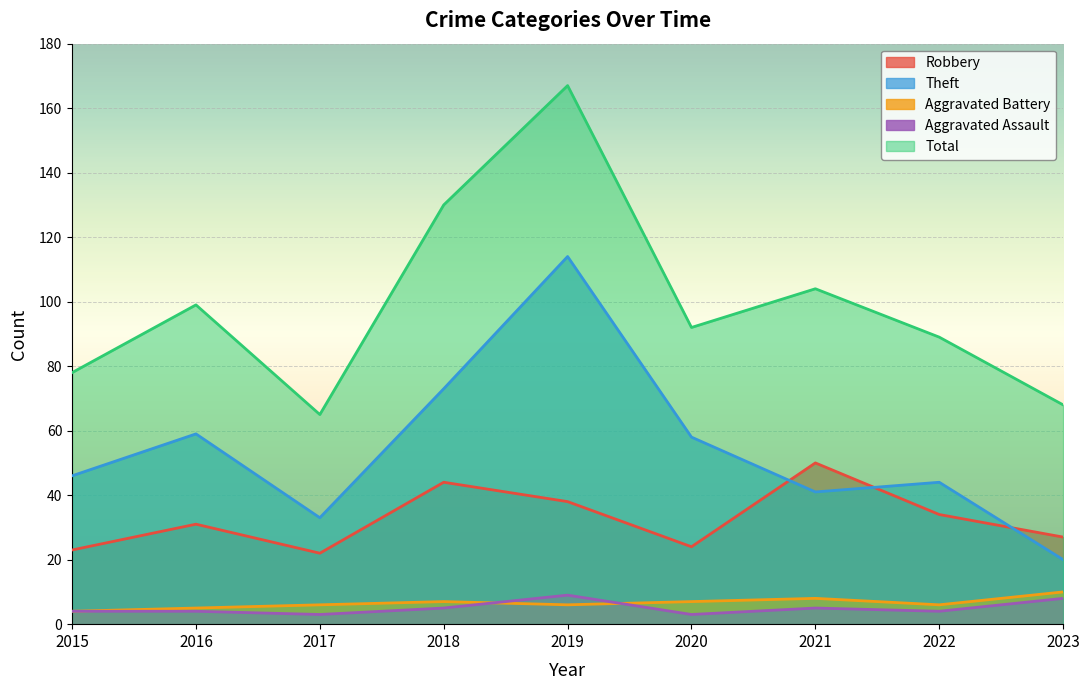

How many lines are shown in the chart?

5